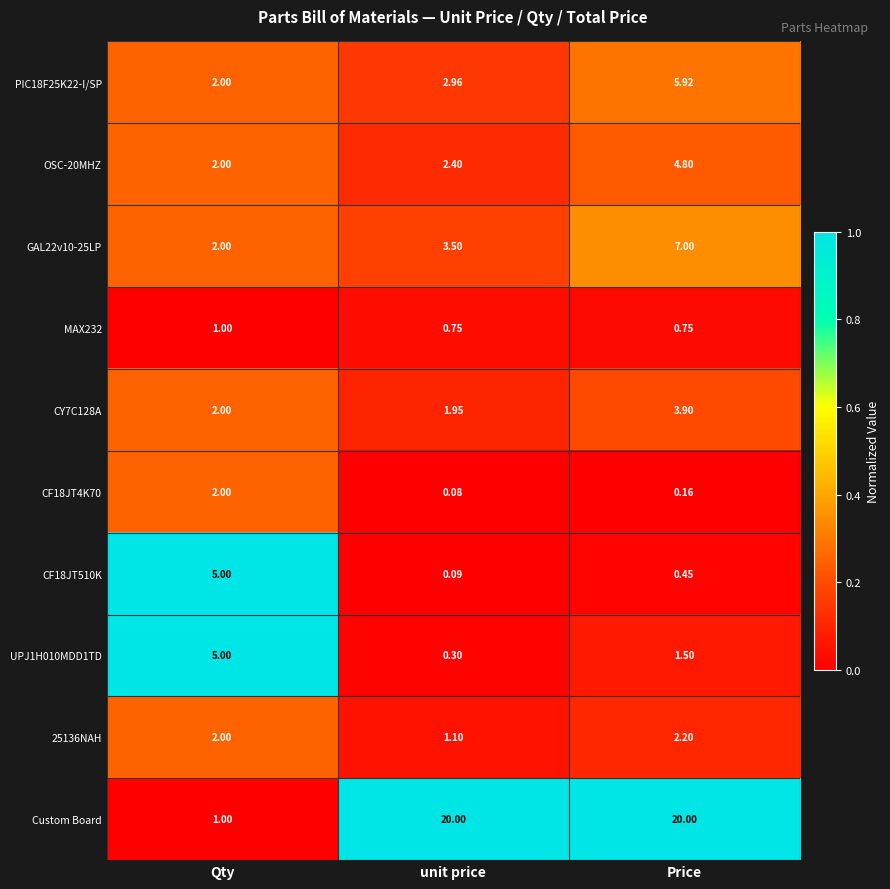

Which category has the highest value in the GAL22v10-25LP series?

Price